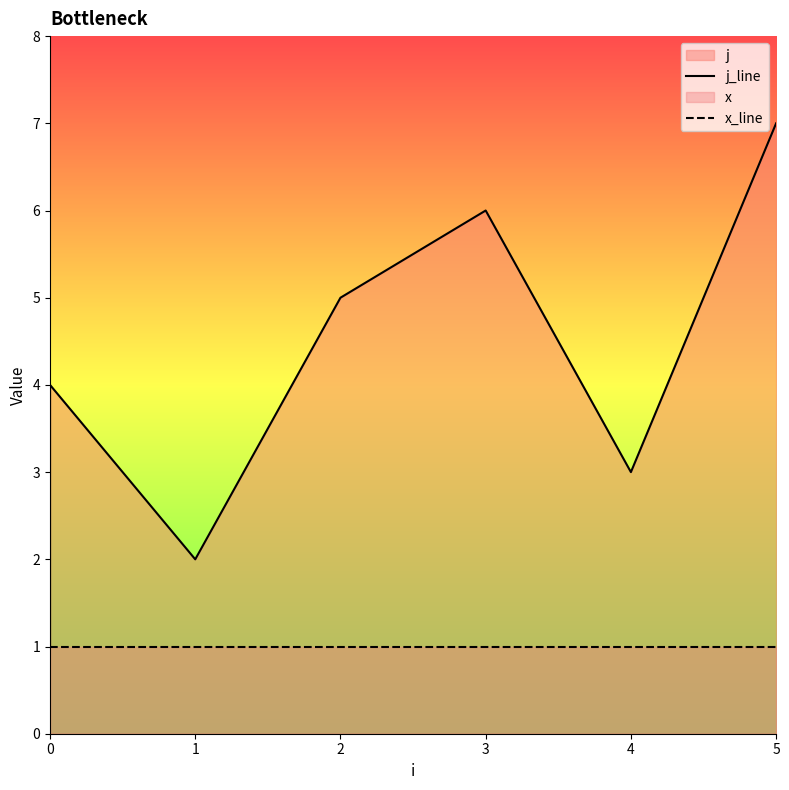

Is it true that x_line equals 1 at 1?

True